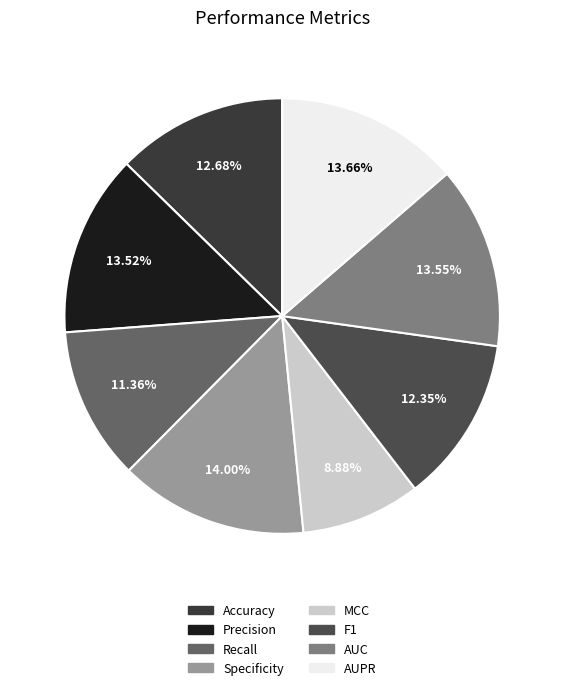

Is there a majority slice in this chart?

No